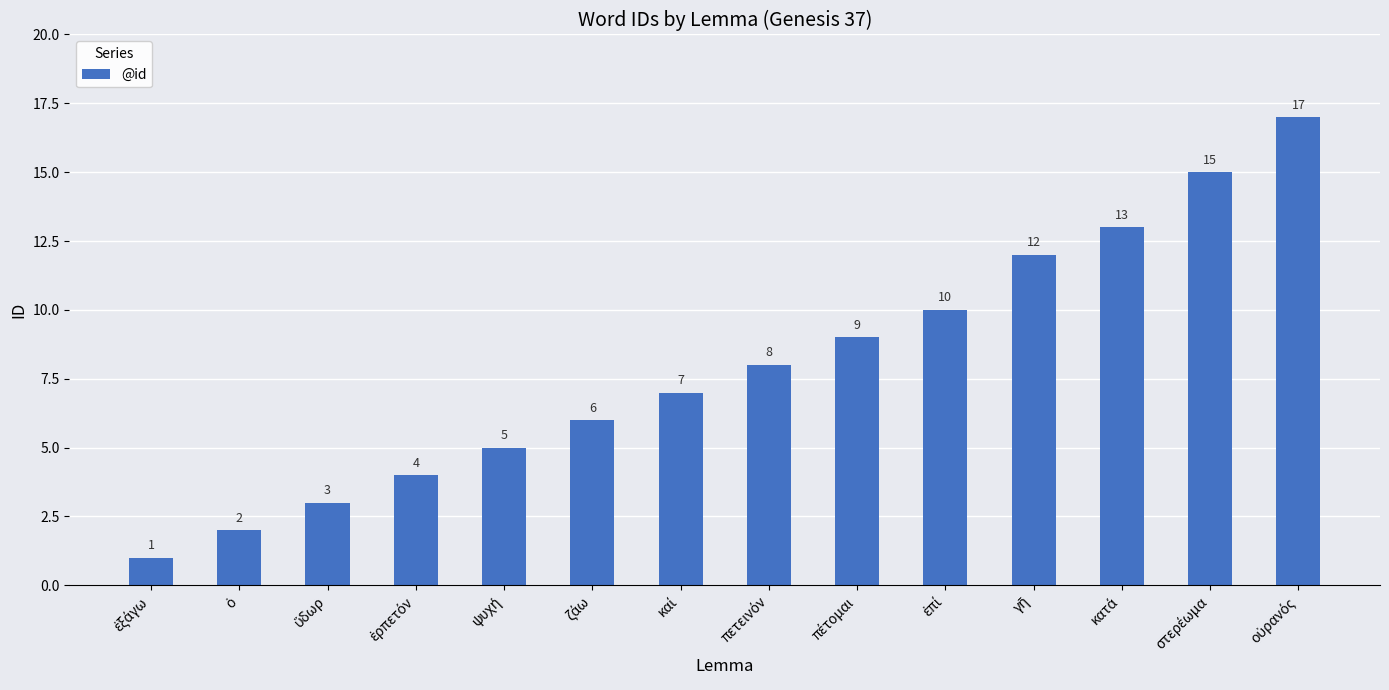

How many bars are there in total?

14